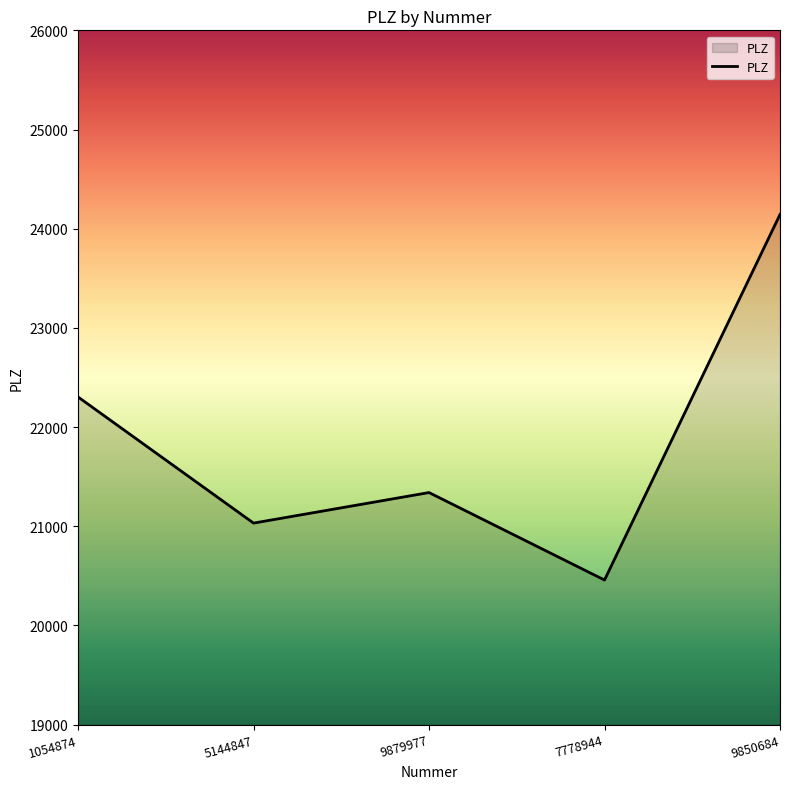

The value at 9879977 is 21339. True or false?

True